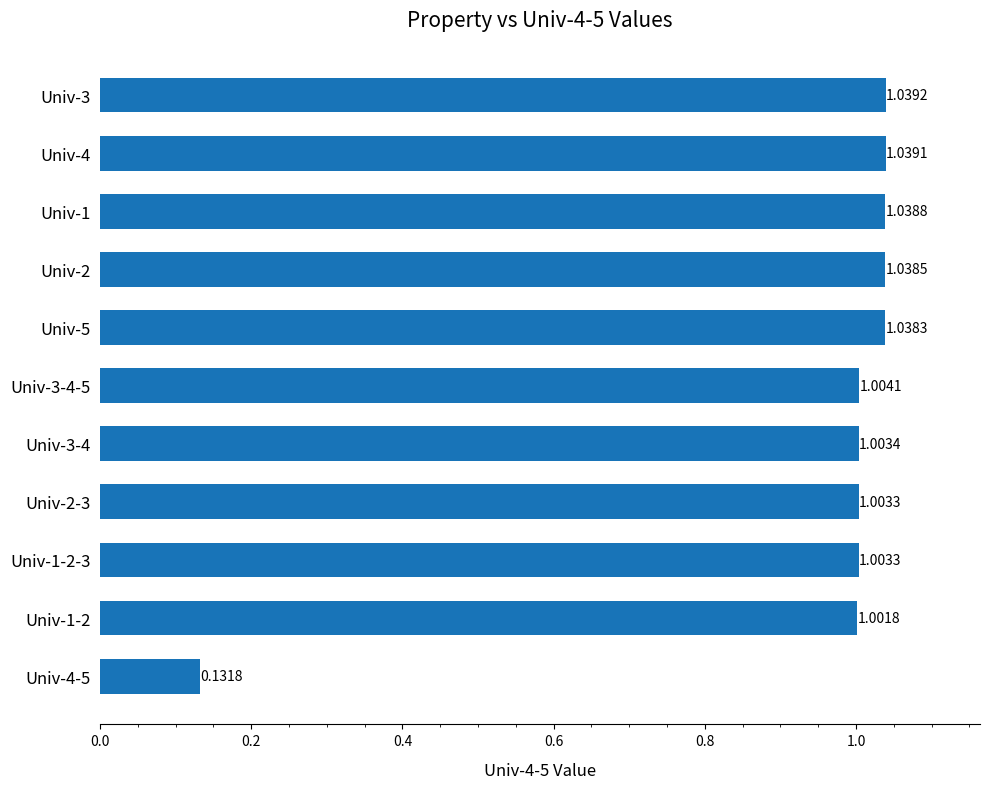

What is the change in value from Univ-1-2 to Univ-4-5?

-0.9